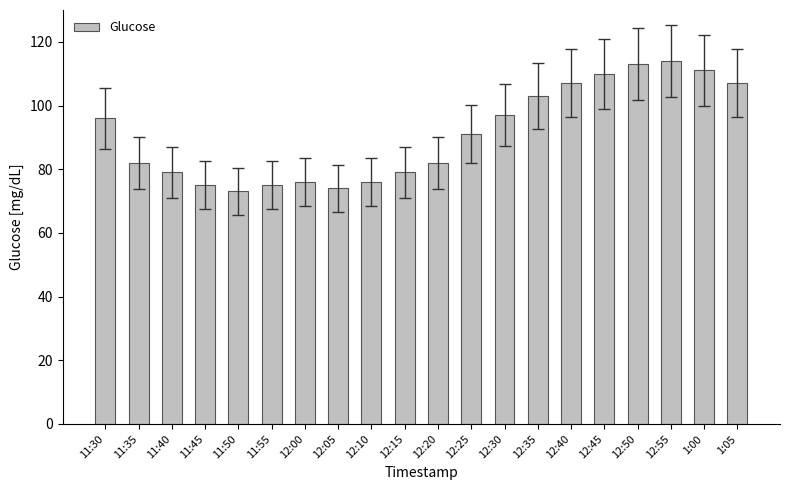

Which has a higher value, 12:50 or 1:00?

12:50